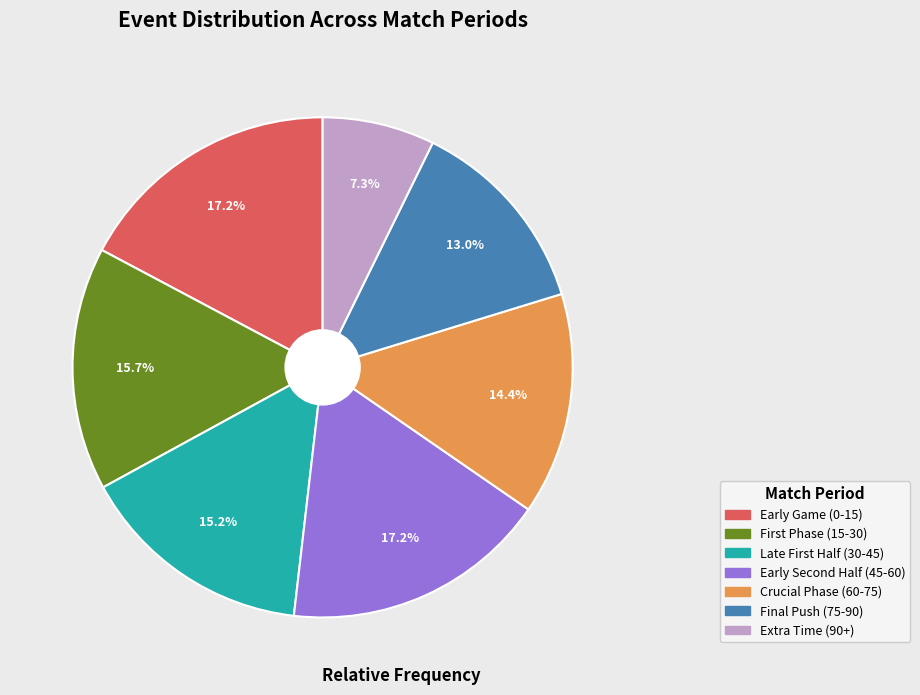

To the nearest percent, what percentage of the pie is Final Push (75-90)?

13%